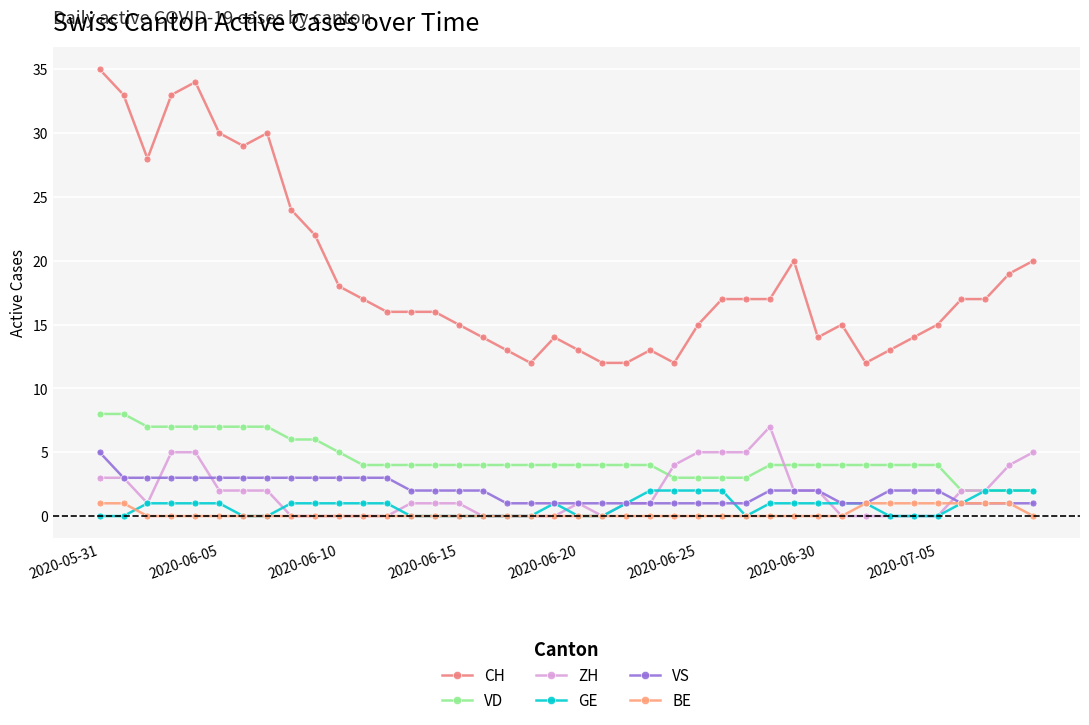

How many data points does each series have?

40